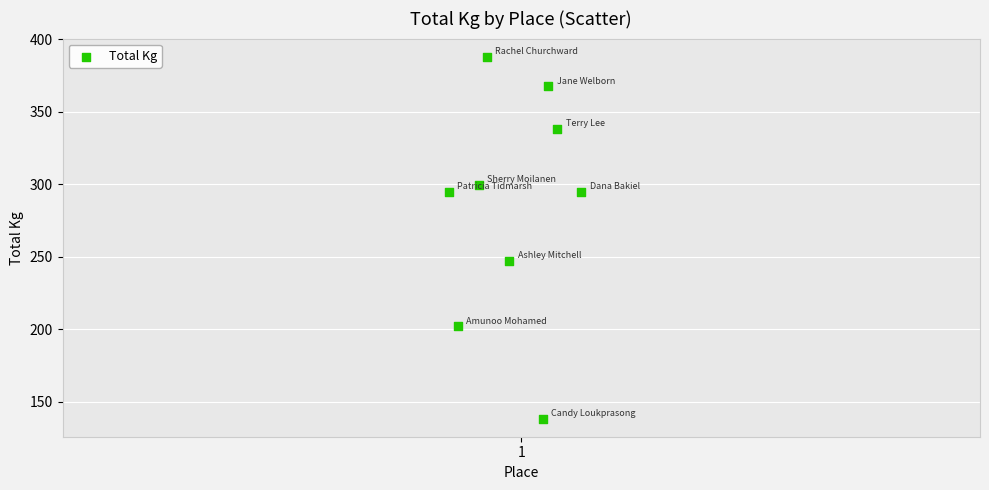

What Y value in the scatter plot is closest to 263?

247.2